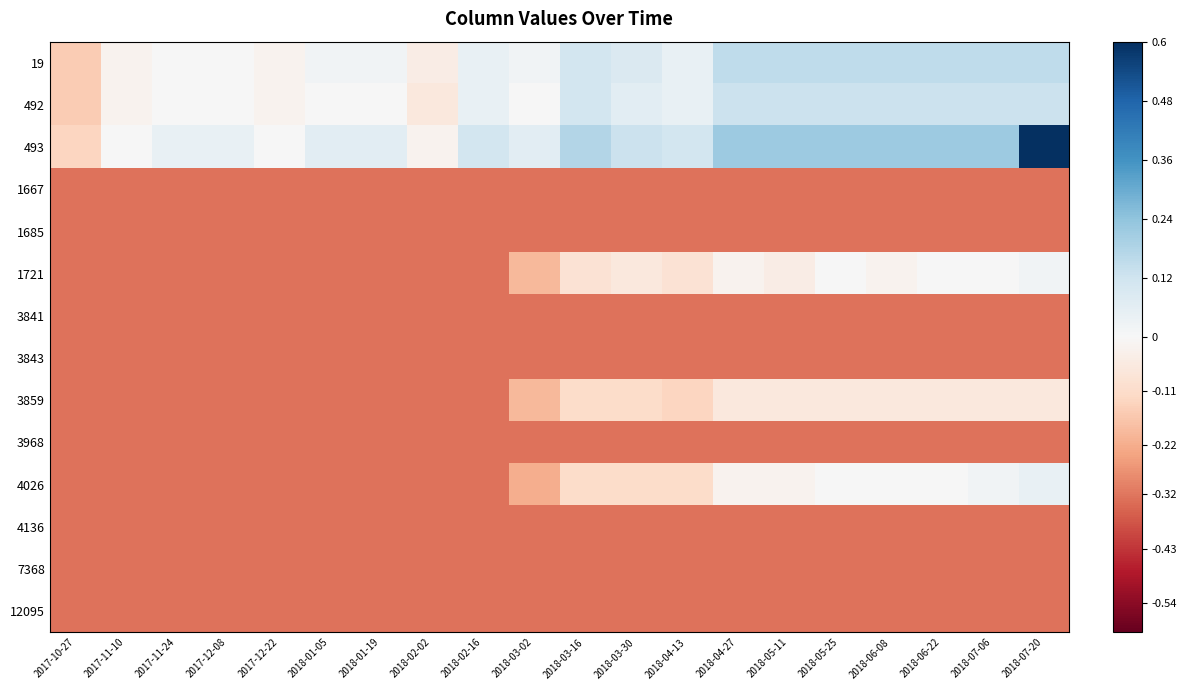

At 2018-01-19, list the series in order from largest to smallest.

493, 19, 492, 1667, 1685, 1721, 3841, 3843, 3859, 3968, 4026, 4136, 7368, 12095